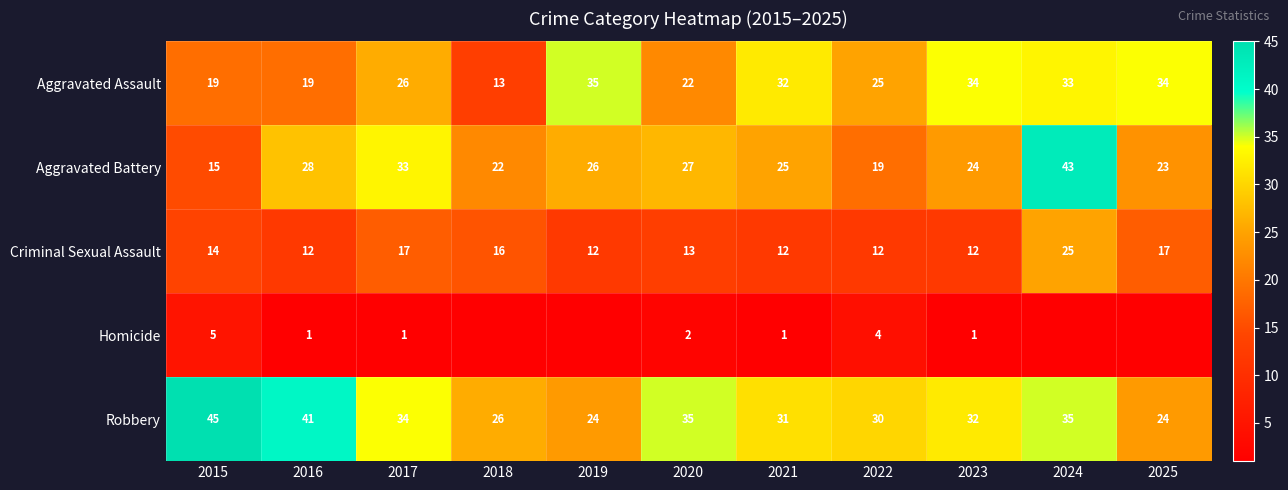

Is it true that Aggravated Battery equals 23 at 2025?

True